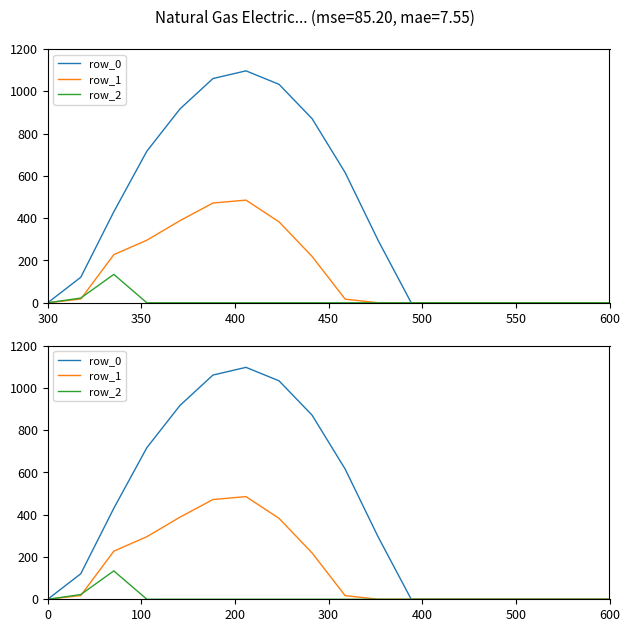

Which category has the lowest value in the row_2 series?

300